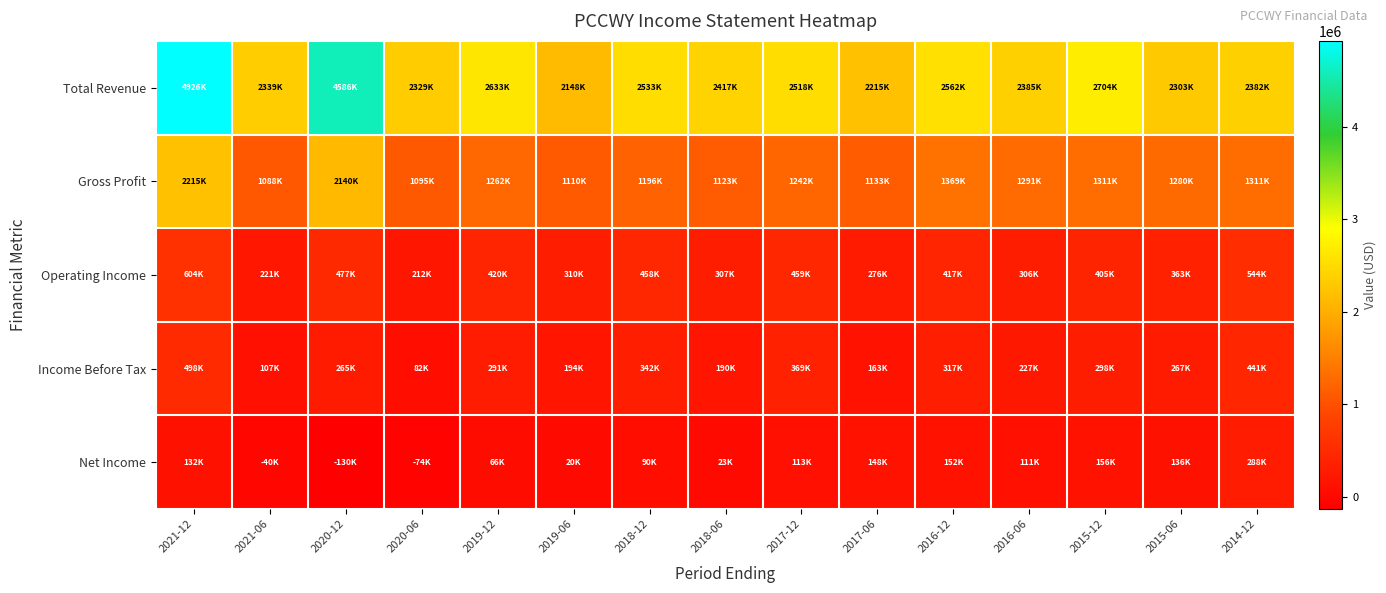

Reading right to left, list all the values displayed in this chart.

Total Revenue: 2014-12=2382500	2015-06=2303500	2015-12=2704700	2016-06=2385700	2016-12=2562500	2017-06=2215400	2017-12=2518900	2018-06=2417100	2018-12=2533200	2019-06=2148700	2019-12=2633400	2020-06=2329900	2020-12=4586200	2021-06=2339300	2021-12=4926500
Gross Profit: 2014-12=1311200	2015-06=1280900	2015-12=1311400	2016-06=1291800	2016-12=1369100	2017-06=1133900	2017-12=1242600	2018-06=1123800	2018-12=1196200	2019-06=1110100	2019-12=1262300	2020-06=1095100	2020-12=2140500	2021-06=1088400	2021-12=2215700
Operating Income: 2014-12=544300	2015-06=363300	2015-12=405700	2016-06=306100	2016-12=417300	2017-06=276600	2017-12=459300	2018-06=307600	2018-12=458800	2019-06=310600	2019-12=420500	2020-06=212200	2020-12=477400	2021-06=221400	2021-12=604100
Income Before Tax: 2014-12=441300	2015-06=267600	2015-12=298000	2016-06=227800	2016-12=317200	2017-06=163100	2017-12=369400	2018-06=190600	2018-12=342600	2019-06=194000	2019-12=291700	2020-06=82600	2020-12=265500	2021-06=107300	2021-12=498500
Net Income: 2014-12=288300	2015-06=136300	2015-12=156100	2016-06=111800	2016-12=152600	2017-06=148600	2017-12=113500	2018-06=23600	2018-12=90700	2019-06=20800	2019-12=66000	2020-06=-74400	2020-12=-130000	2021-06=-40100	2021-12=132400